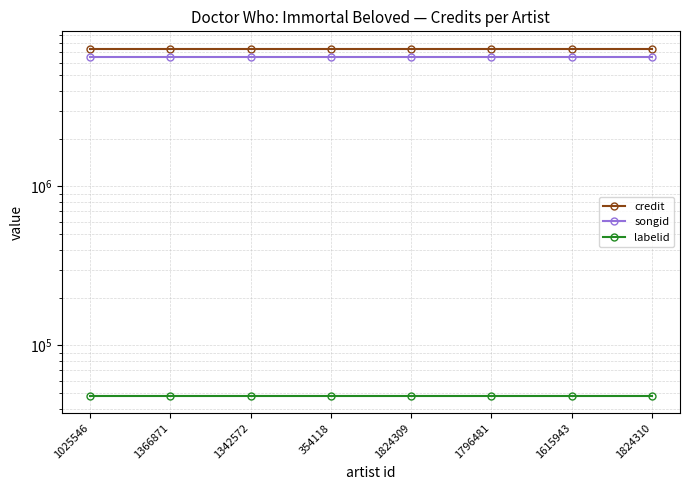

Which category has the lowest value in the labelid series?

1025546